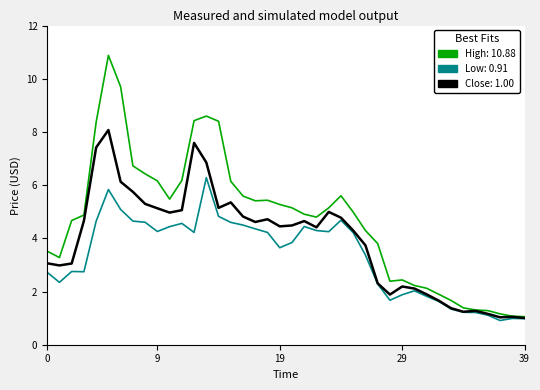

Count the number of data series in this chart.

3